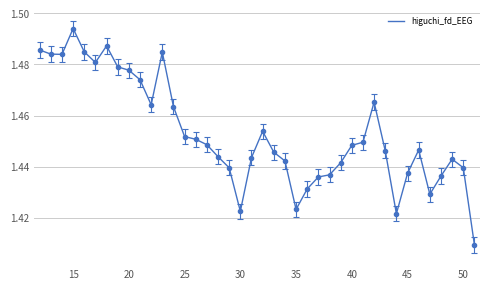

How many lines are shown in the chart?

1